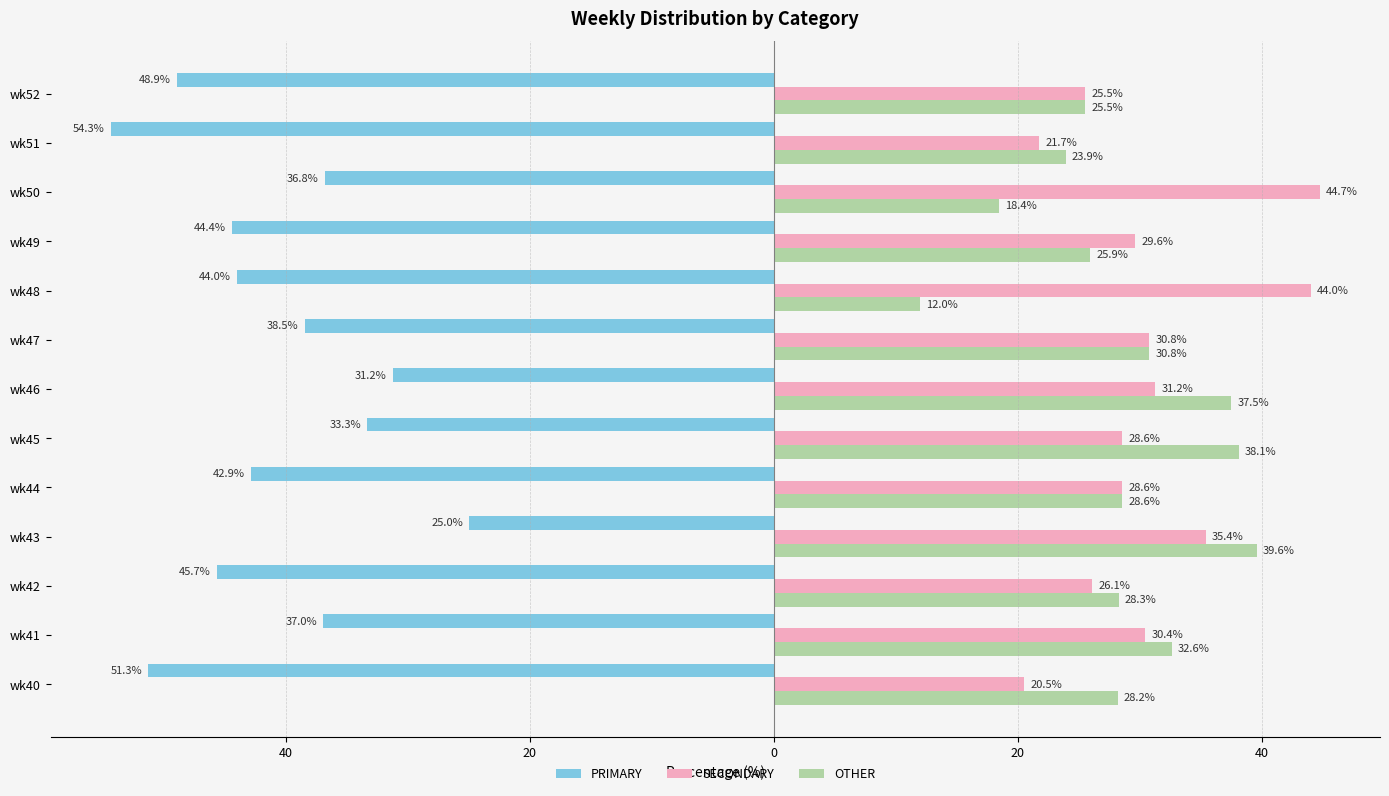

Reading left to right, what are all the values shown in this chart?

PRIMARY: -51.3	-37.0	-45.7	-25.0	-42.9	-33.3	-31.2	-38.5	-44.0	-44.4	-36.8	-54.3	-48.9
SECONDARY: 20.5	30.4	26.1	35.4	28.6	28.6	31.2	30.8	44.0	29.6	44.7	21.7	25.5
OTHER: 28.2	32.6	28.3	39.6	28.6	38.1	37.5	30.8	12.0	25.9	18.4	23.9	25.5